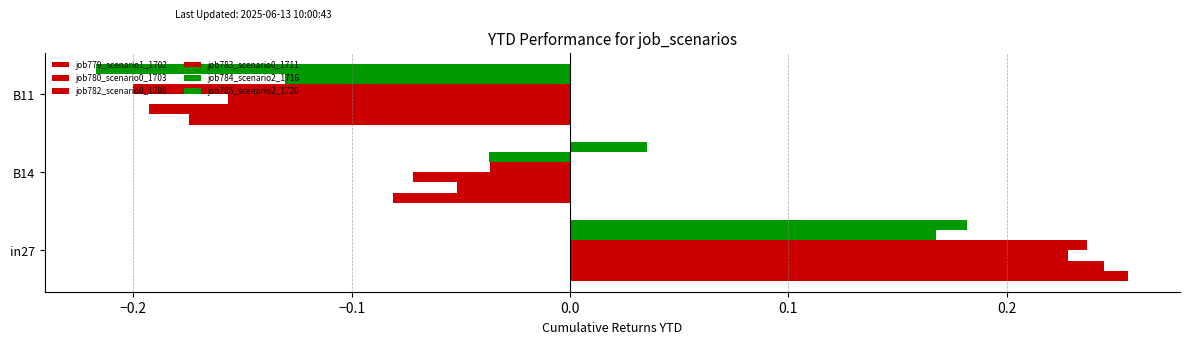

List the series in order of their peak value, highest first.

job779_scenario1_1702, job780_scenario0_1703, job783_scenario0_1711, job782_scenario0_1708, job785_scenario2_1720, job784_scenario2_1716